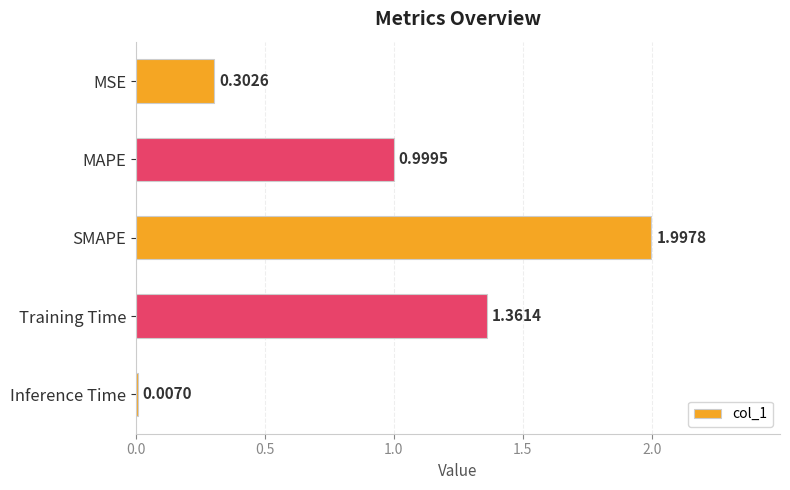

Between Training Time and MSE, which is larger?

Training Time